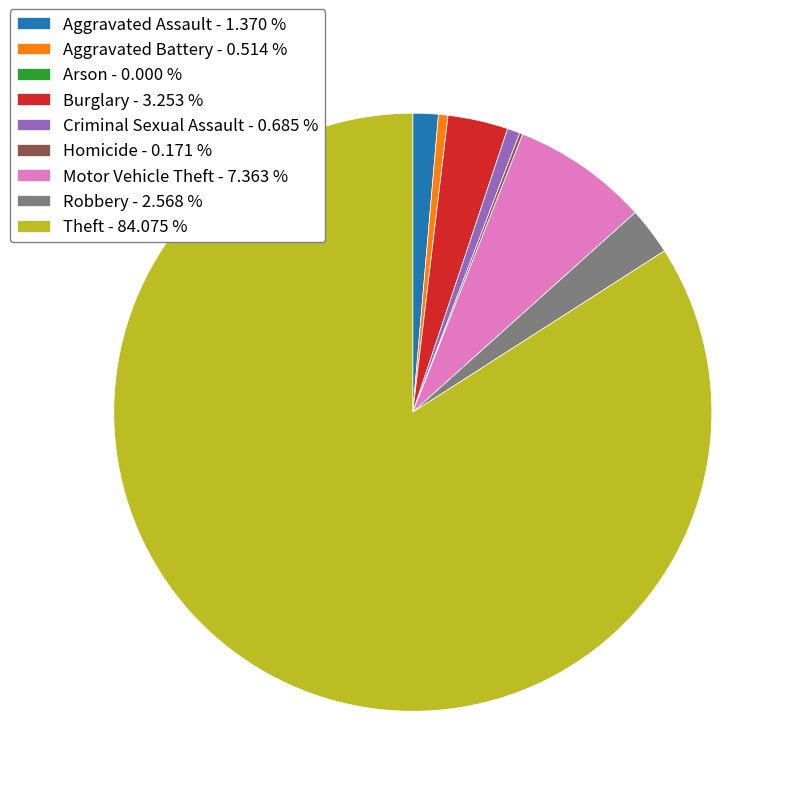

Between Theft - 84.075 % and Criminal Sexual Assault - 0.685 %, which is larger?

Theft - 84.075 %